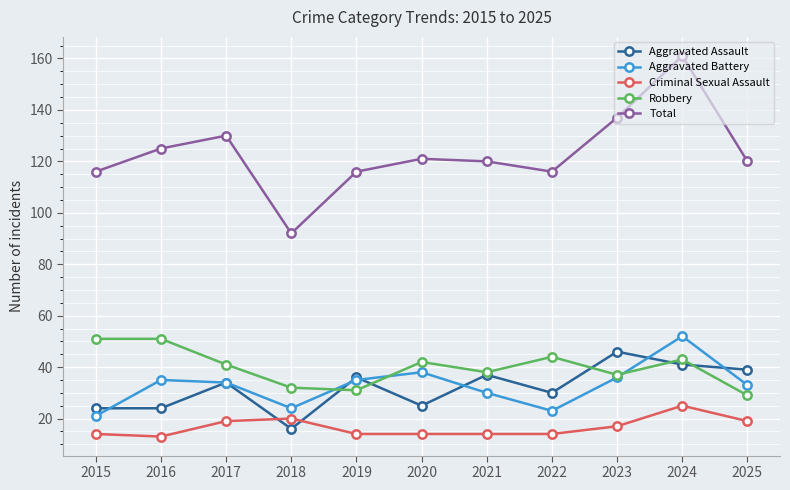

True or false: Aggravated Assault and Robbery intersect in this chart.

True